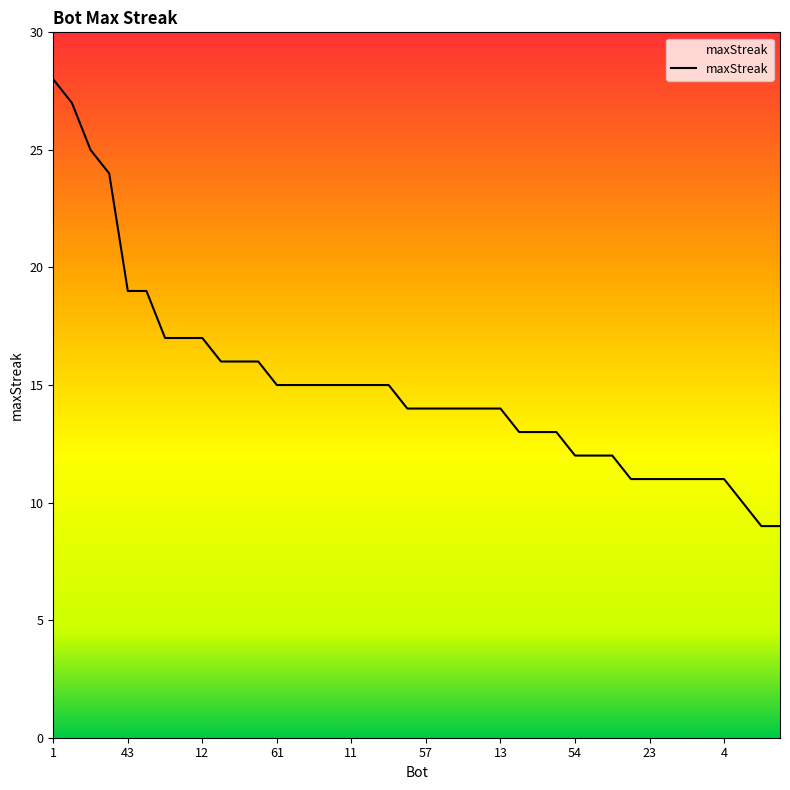

What is the smallest value displayed?

9